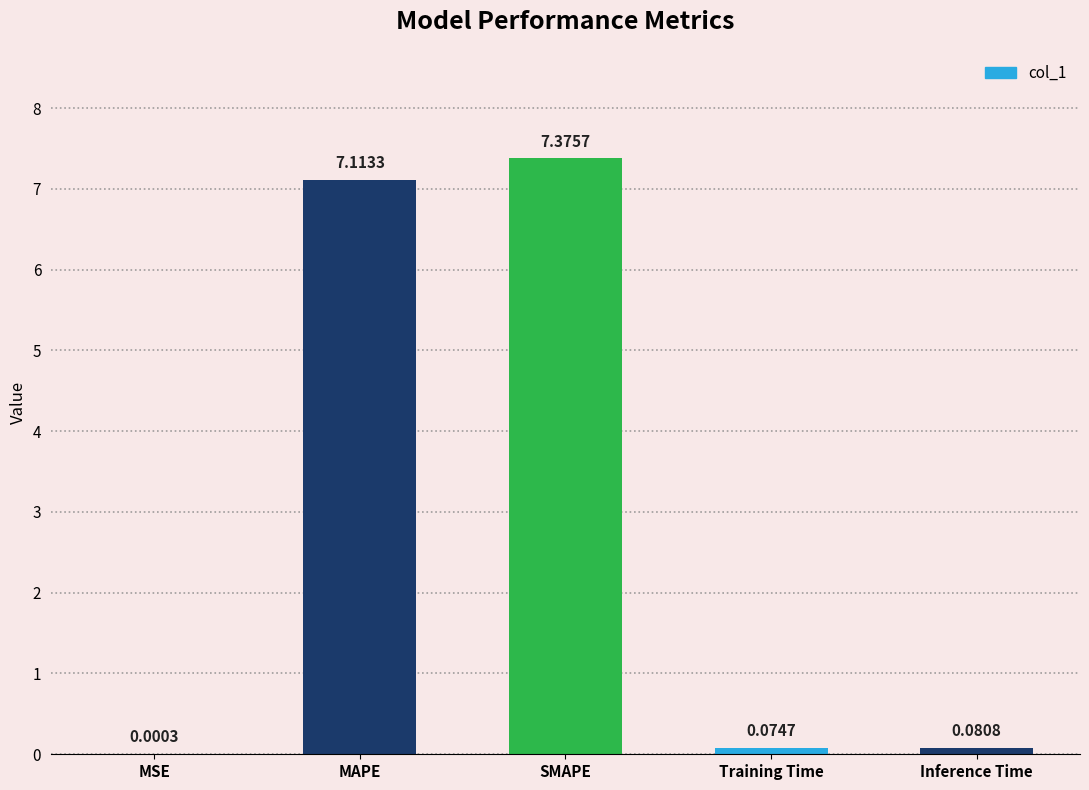

What is the sum of the values at MSE and MAPE?

7.1